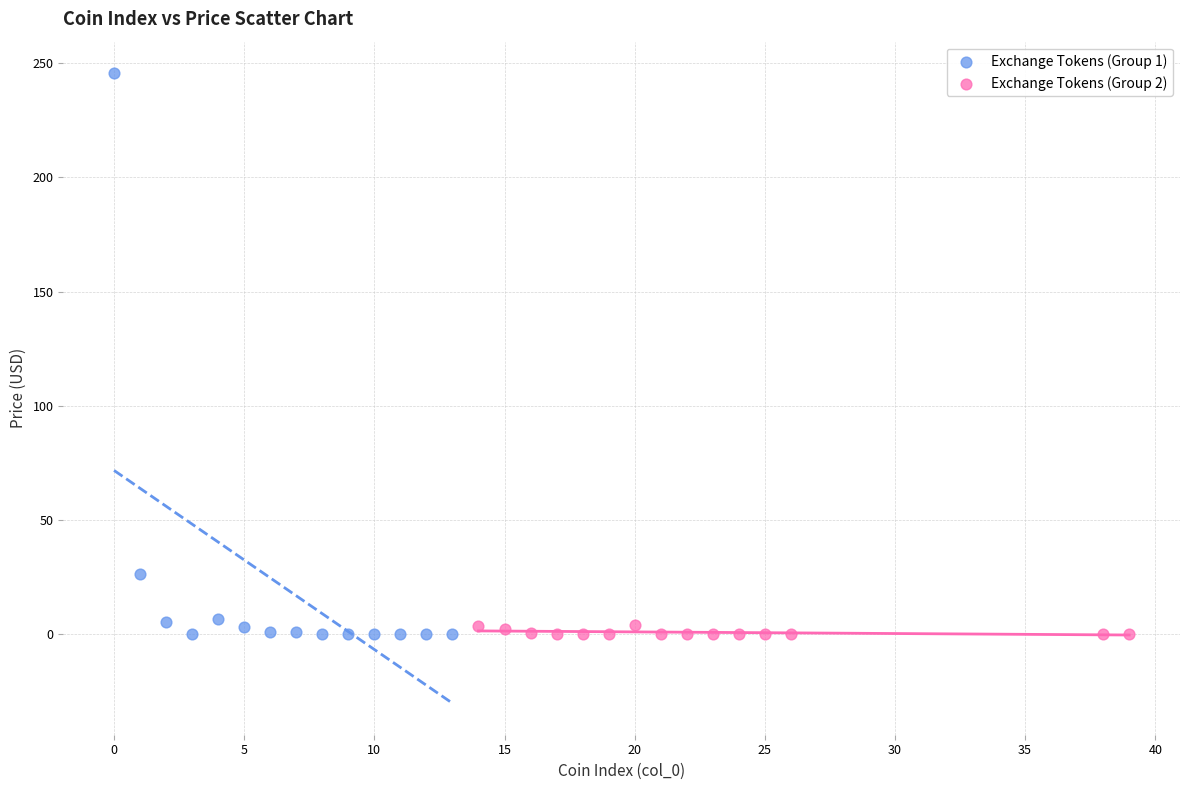

What are all the series names shown in the legend?

Exchange Tokens (Group 1), Exchange Tokens (Group 2)